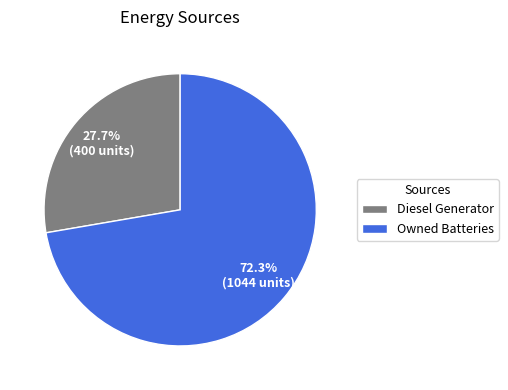

Between Diesel Generator and Owned Batteries, which is larger?

Owned Batteries